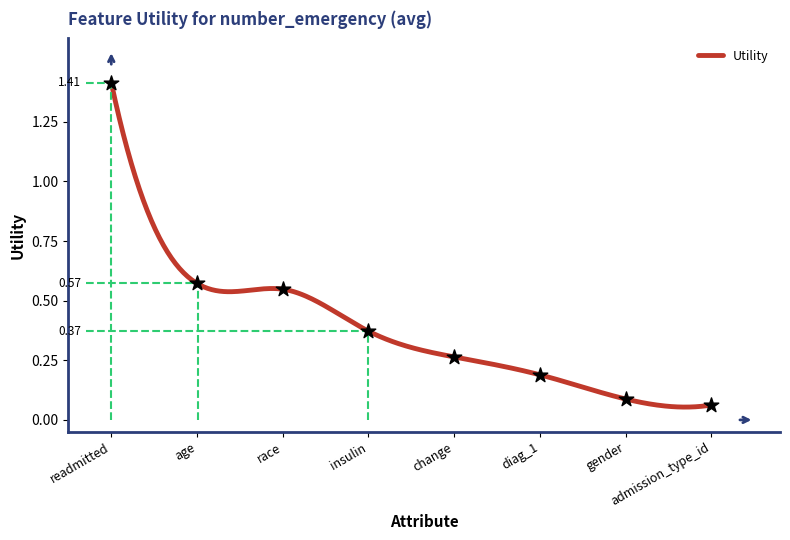

What is the change in value from insulin to diag_1?

-0.2